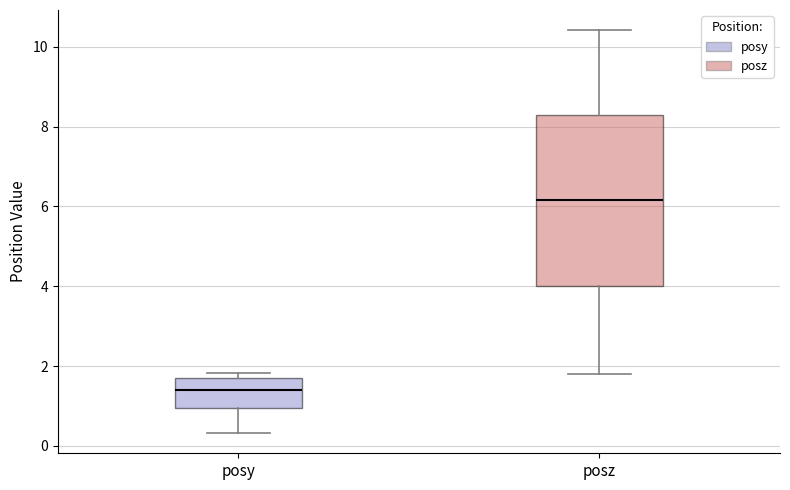

Where does the median line of the box for posz sit on the y-axis? The values are not printed on the chart, so give them approximately, as read against the axis.

6.2